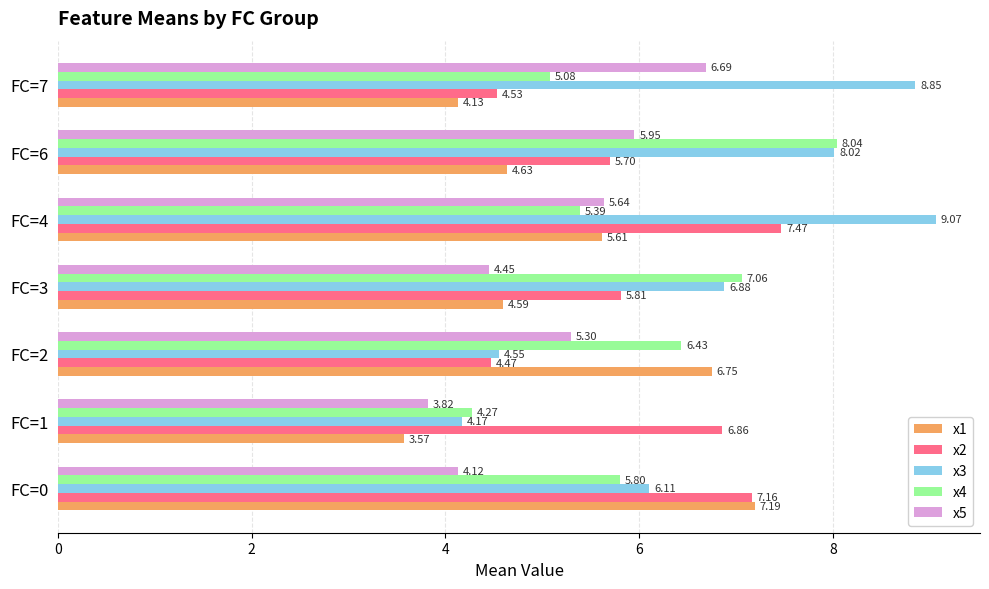

At which category is the sum across all series the highest?

FC=4